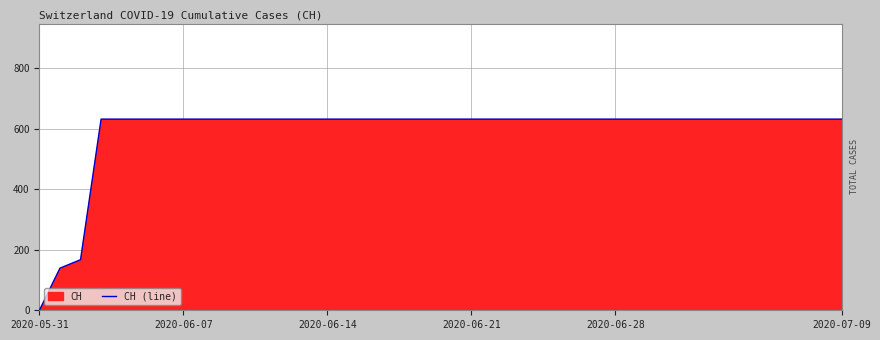

What is the label of the 11th point from the right?

29